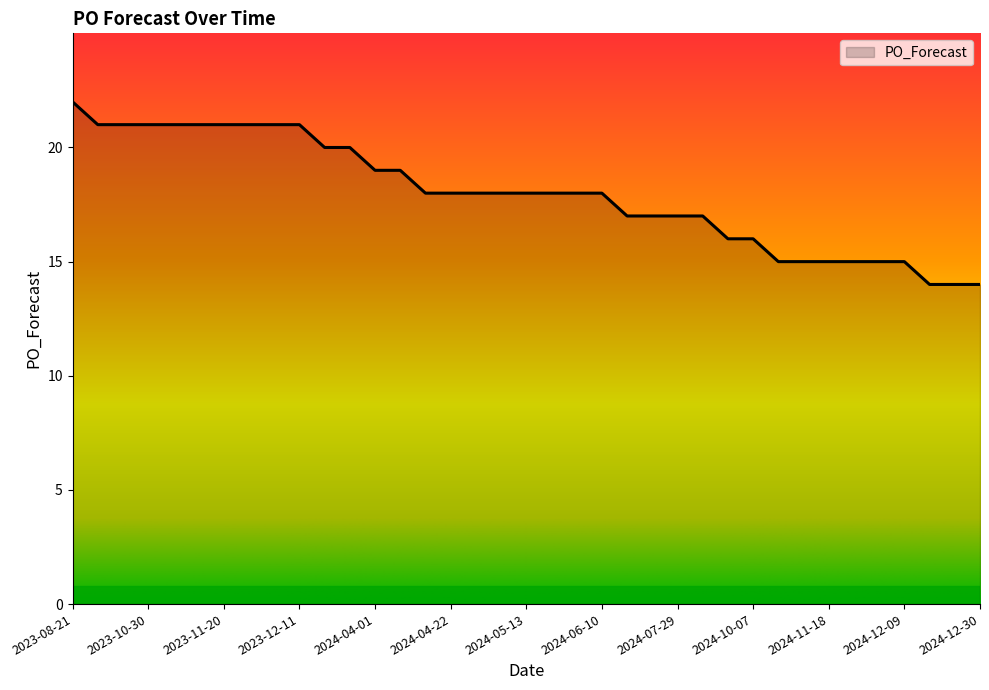

What is the difference between the maximum and minimum values?

8